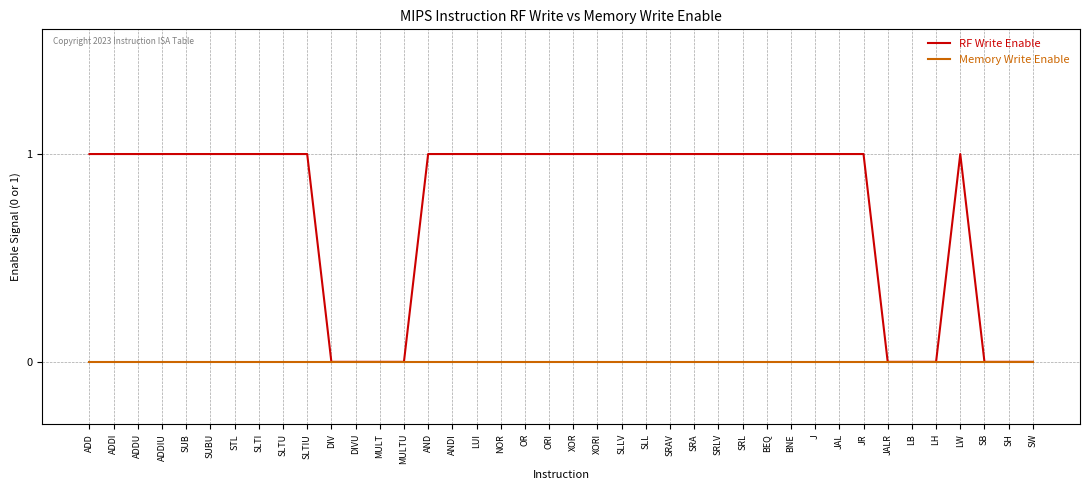

List the series in order of their overall mean, lowest first.

Memory Write Enable, RF Write Enable